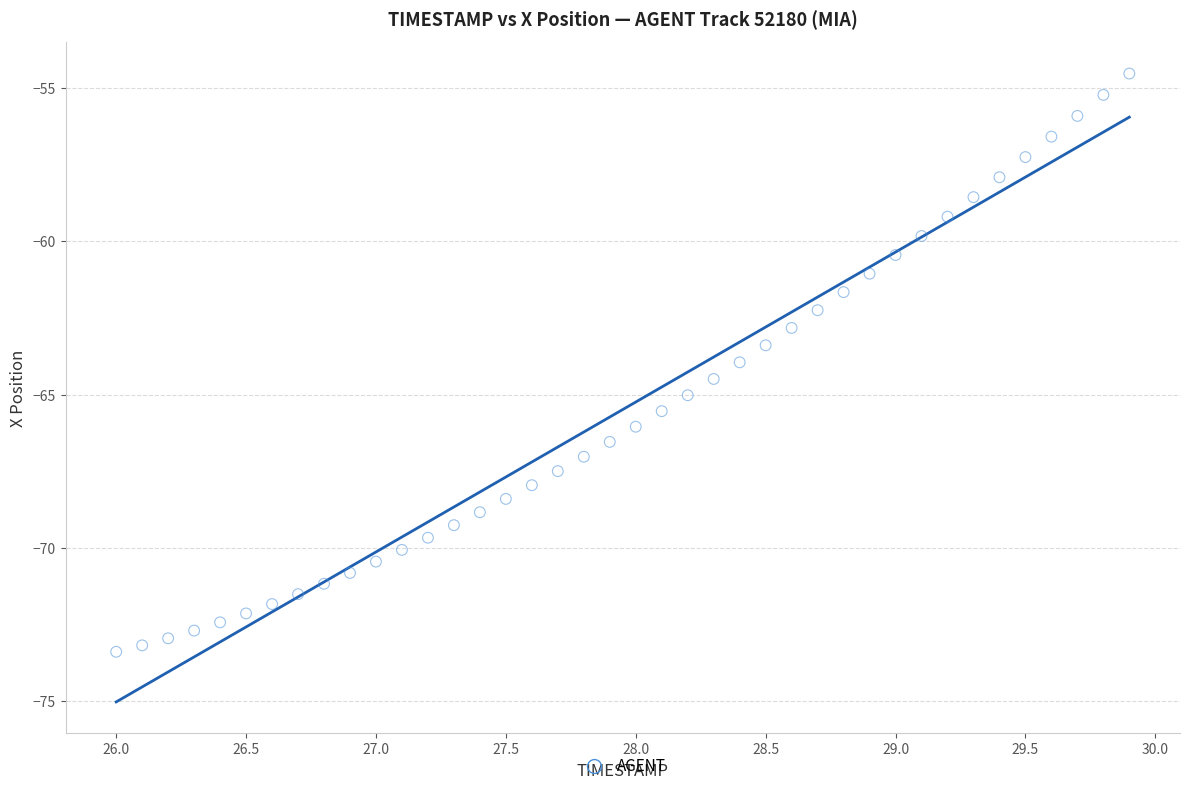

What is the range of Y values (max minus min)?

18.8